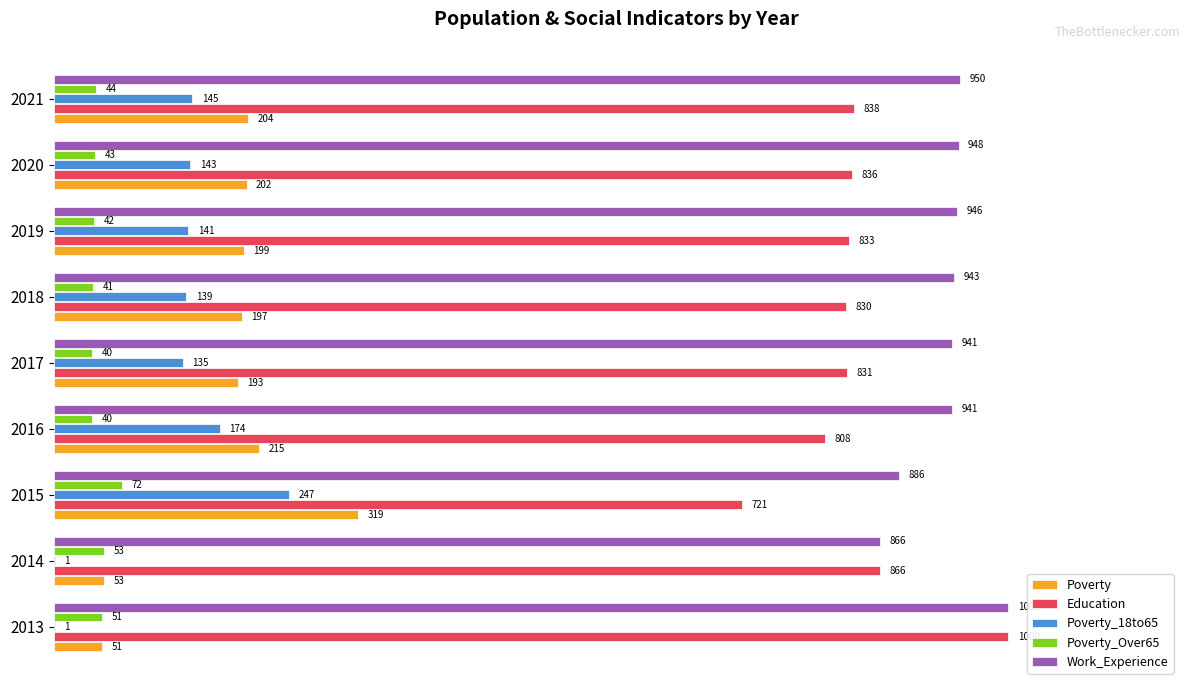

What are all the series names shown in the legend?

Poverty, Education, Poverty_18to65, Poverty_Over65, Work_Experience